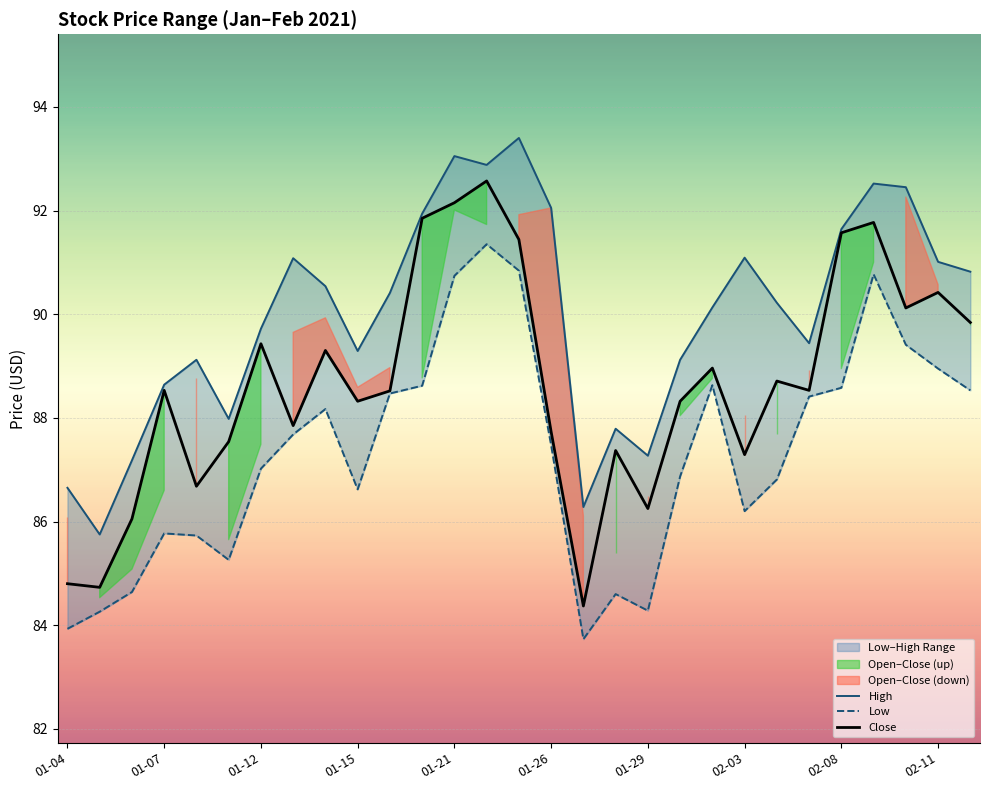

Where does the Close series first go above 88?

01-07